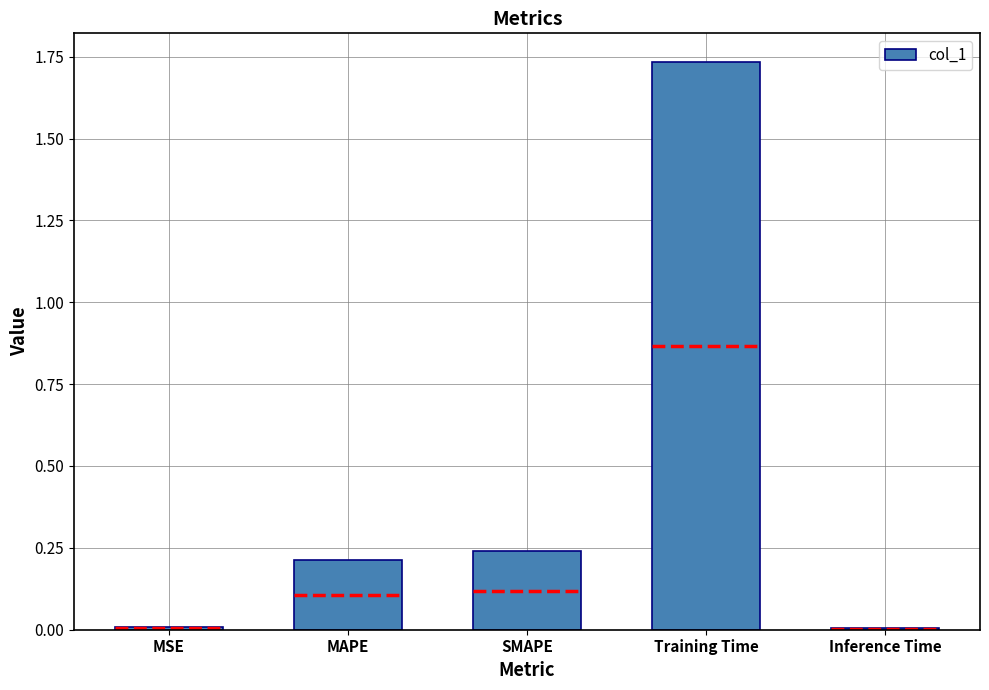

What is the average value?

0.4